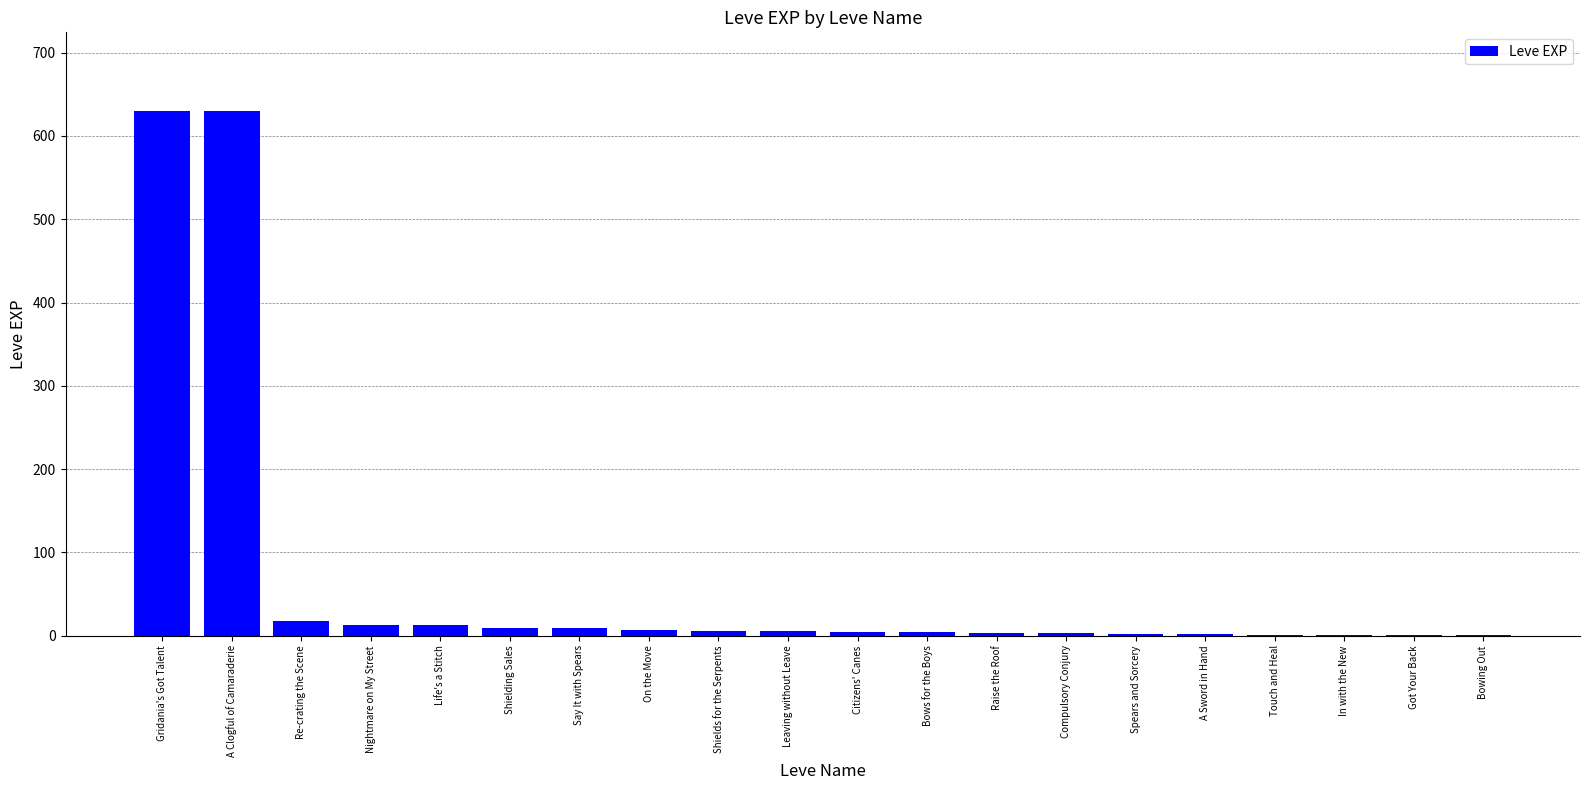

What is the sum of all values?

1362